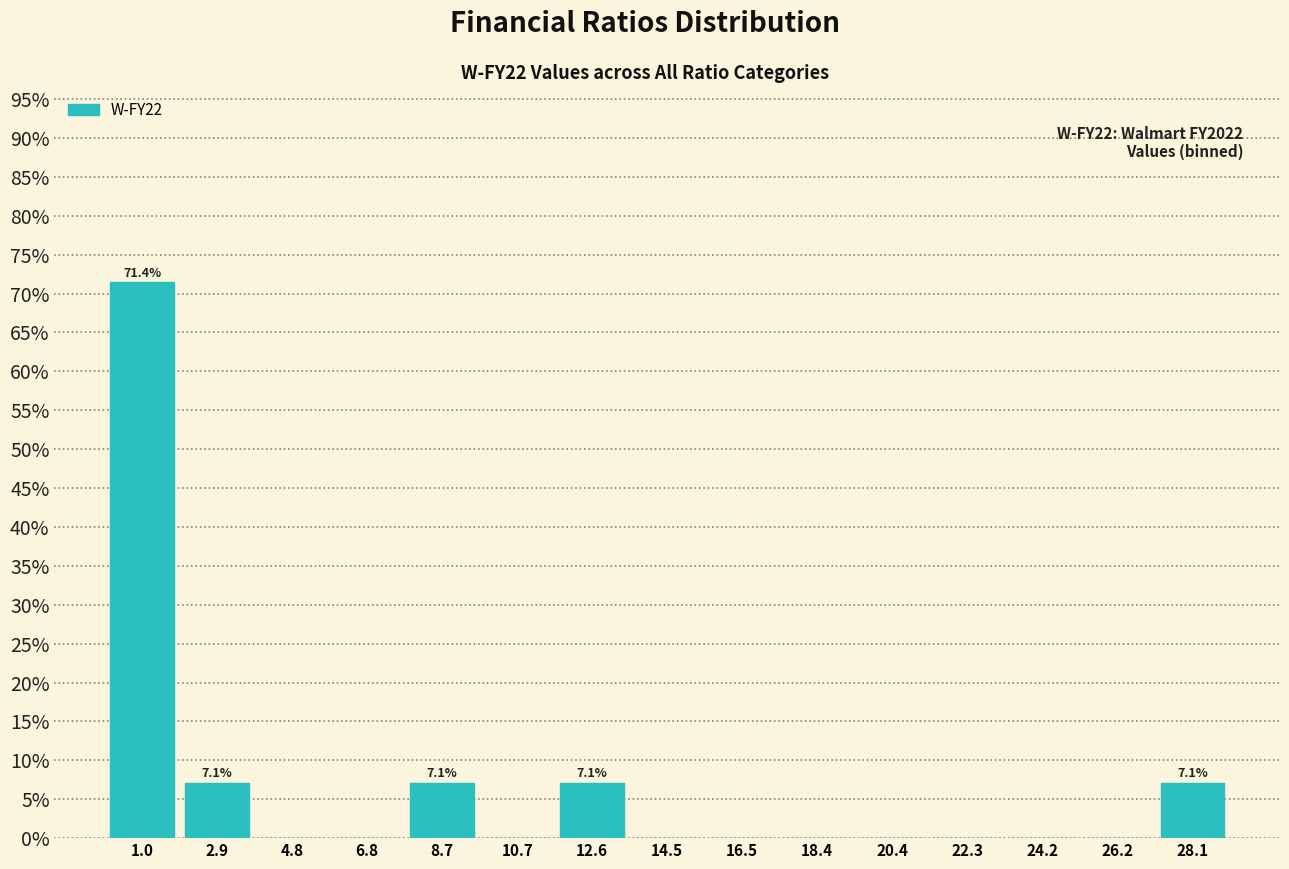

Which range on the x-axis has the tallest bar?

0.0 to 2.0